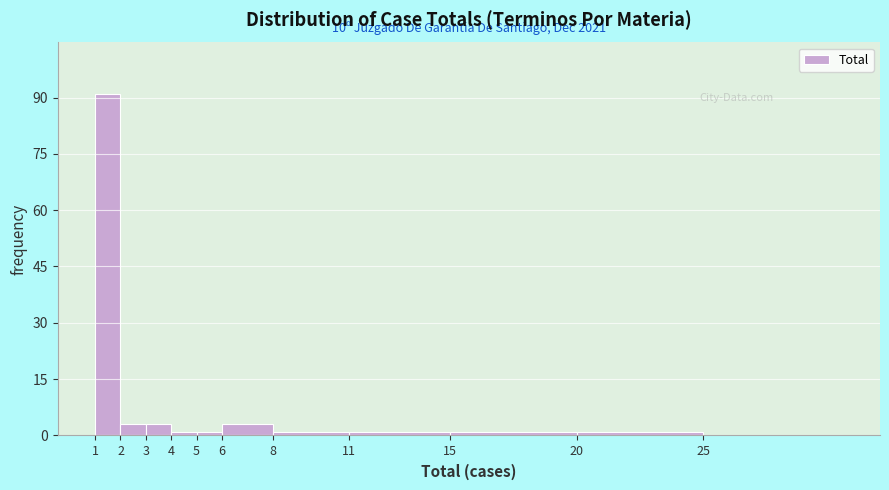

Reading left to right, transcribe all the data shown in this chart.

1=91	2=3	3=3	4=1	5=1	6=3	8=1	11=1	15=1	20=1	25=0